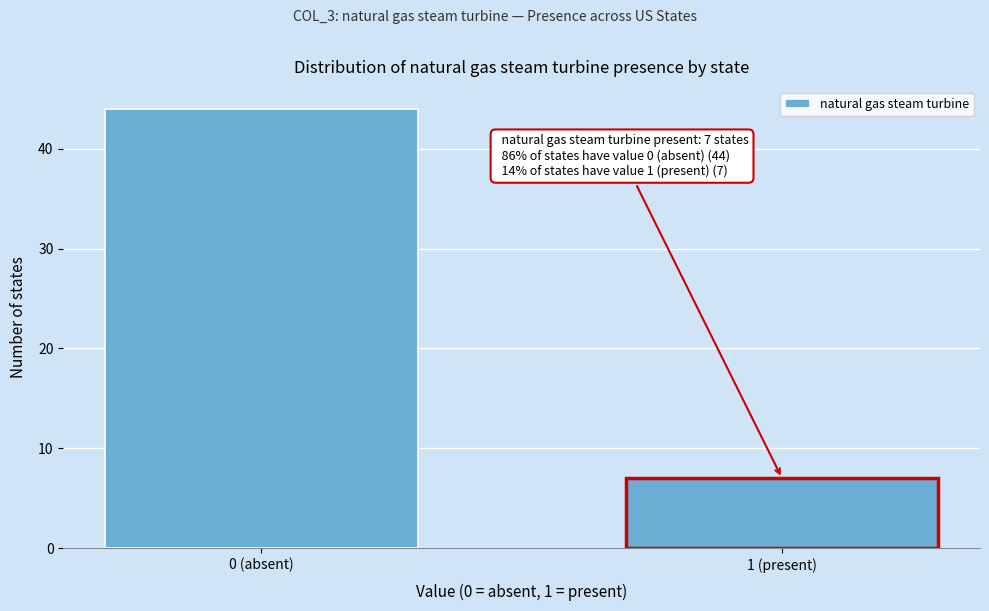

Reading right to left, list all the values displayed in this chart.

7	44